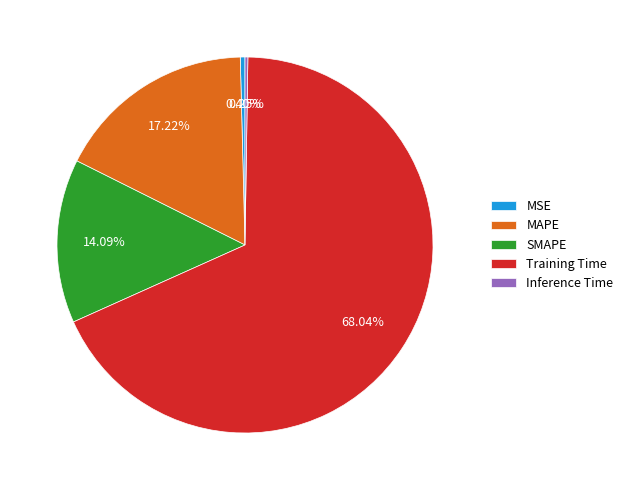

Which slice is the largest?

Training Time